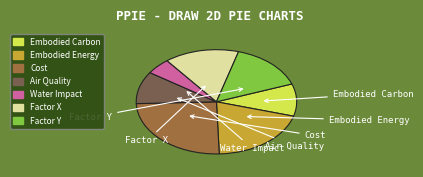

What is the largest slice in the pie chart?

Cost